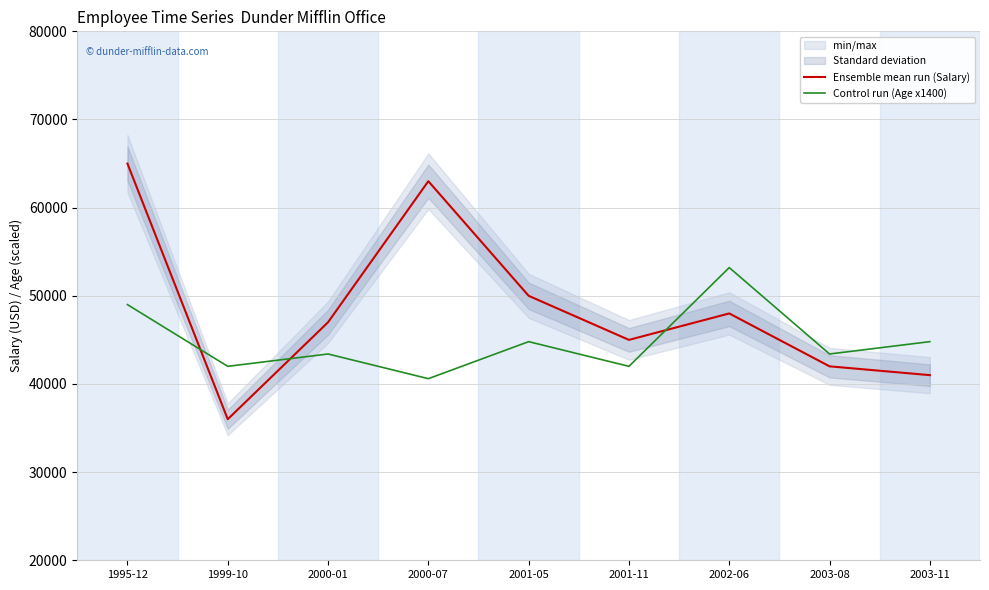

The value of Ensemble mean run (Salary) at 2003-08 is 26534. True or false?

False